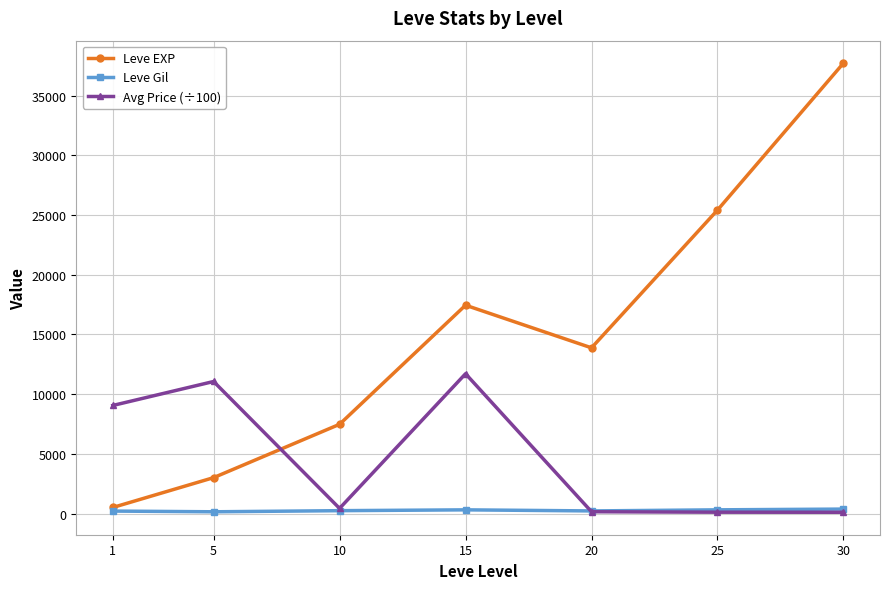

In Leve EXP, how many points are higher than both neighbors (excluding endpoints)?

1